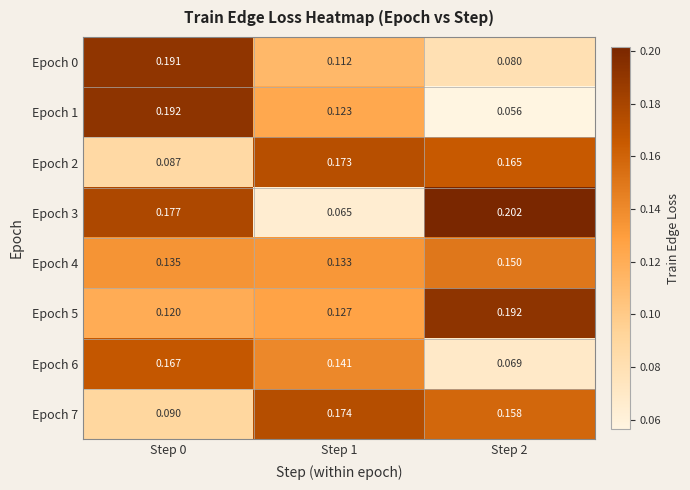

Is the value of Epoch 3 at Step 0 greater than the value of Epoch 4 at Step 2?

Yes